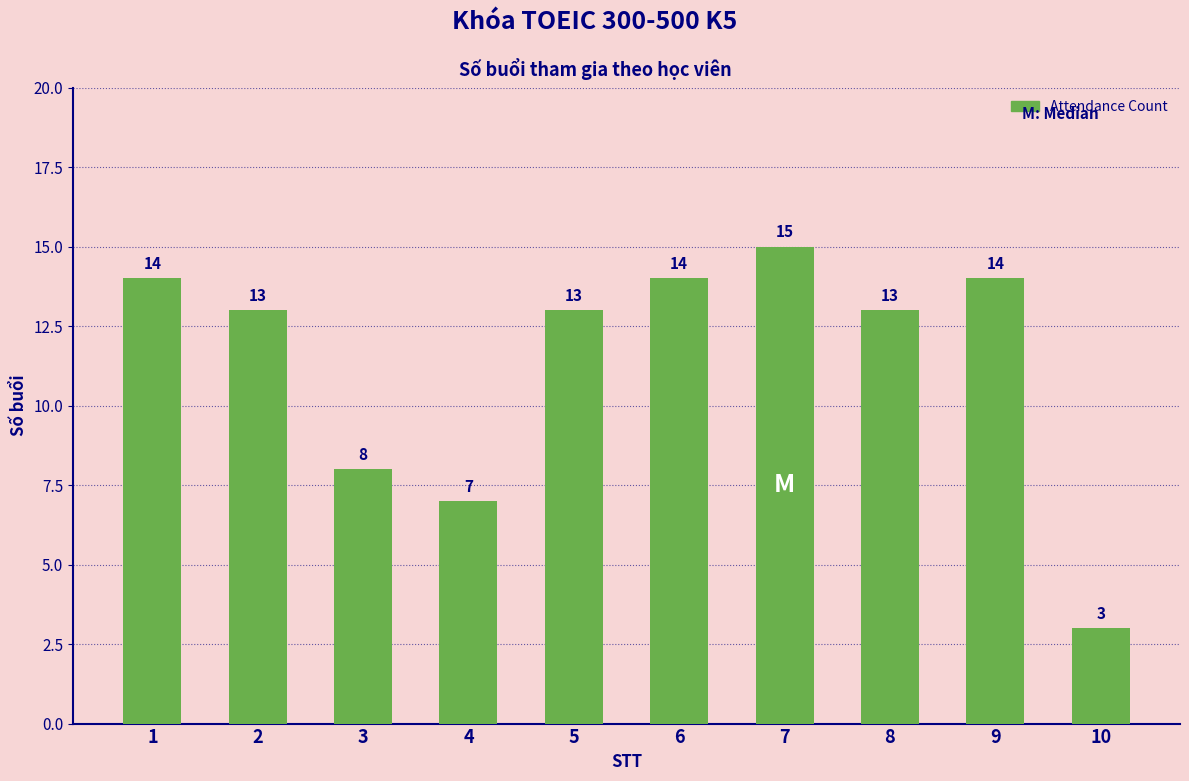

What is the change in value from 7 to 9?

-1